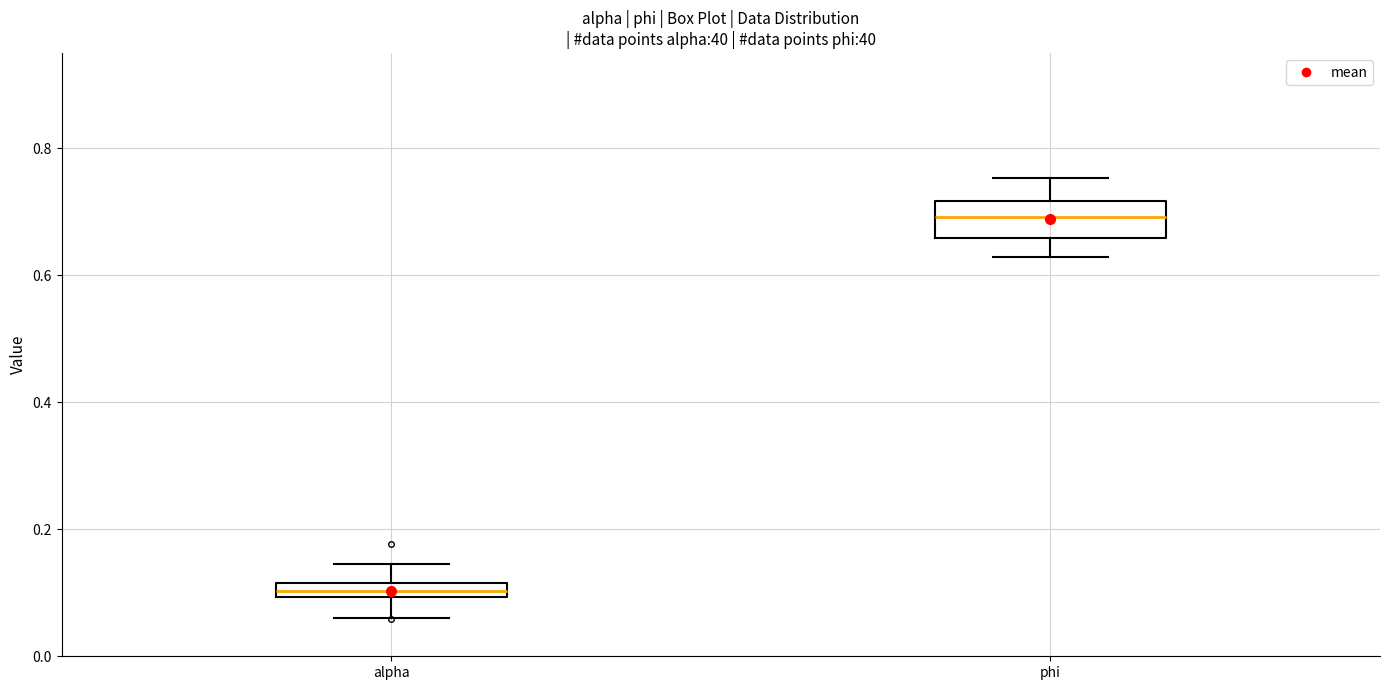

Comparing the boxes themselves (not the whiskers), which one is the tallest?

phi